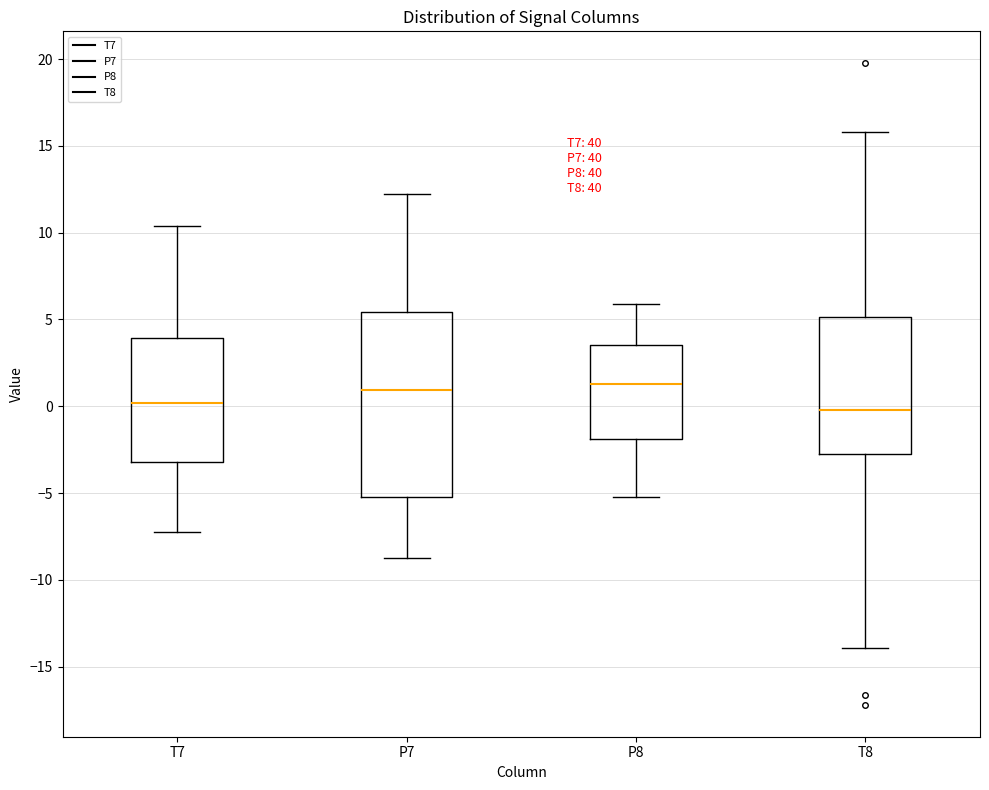

Reading left to right, read every box against the y-axis: the position of its median line, the range the box covers, and the ends of its whiskers. The values are not printed on the chart, so give them approximately, as read against the axis.

T7: median 0.0, box -3.0 to 4.0, whiskers -7.0 to 10.5
P7: median 1.0, box -5.0 to 5.5, whiskers -9.0 to 12.0
P8: median 1.5, box -2.0 to 3.5, whiskers -5.5 to 6.0
T8: median 0.0, box -3.0 to 5.0, whiskers -14.0 to 16.0